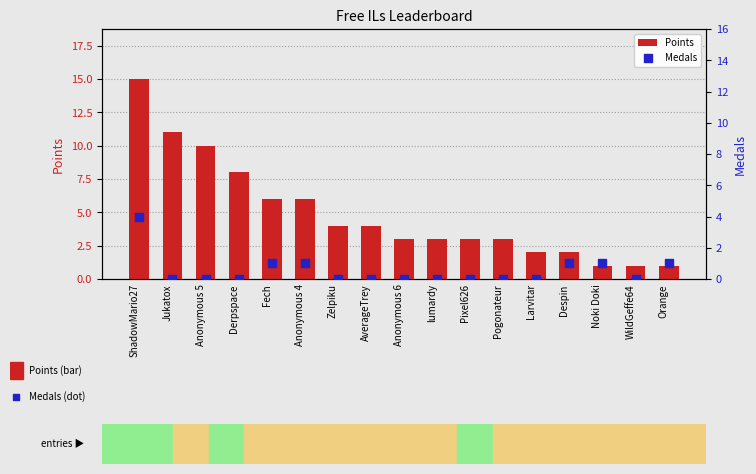

Which series contains the highest Y value?

Points